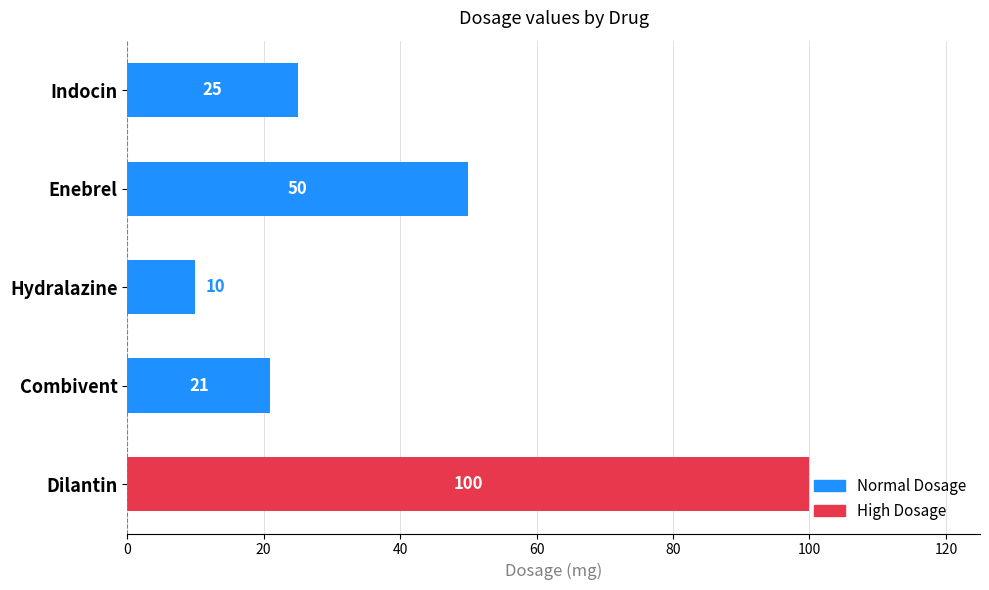

At which category does the chart reach its peak across all series?

Dilantin